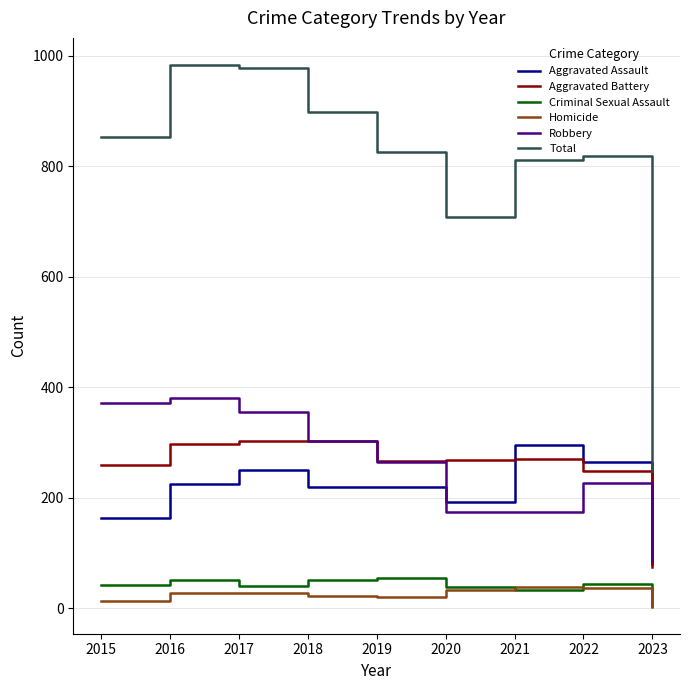

The Criminal Sexual Assault series shows 51 at 2018. True or false?

True